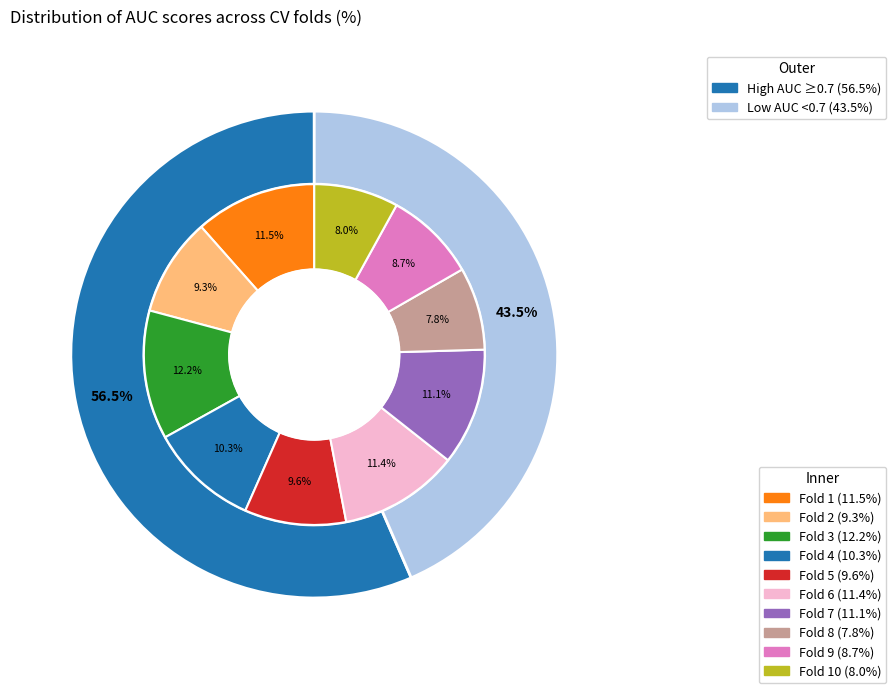

How many slices are in this pie chart?

10